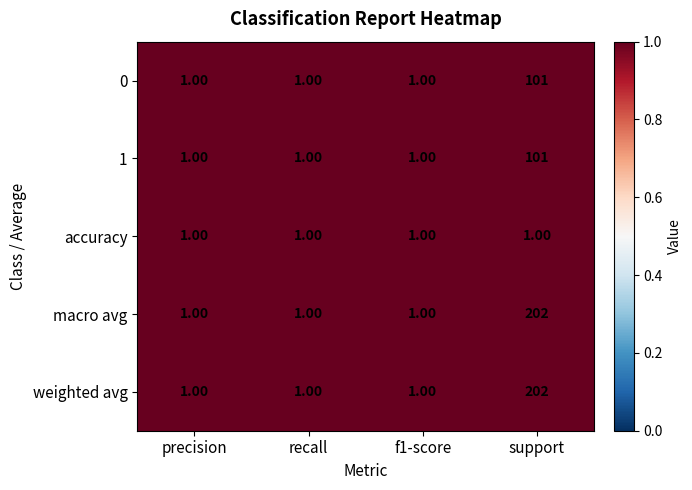

What is the total value across all series at f1-score?

5